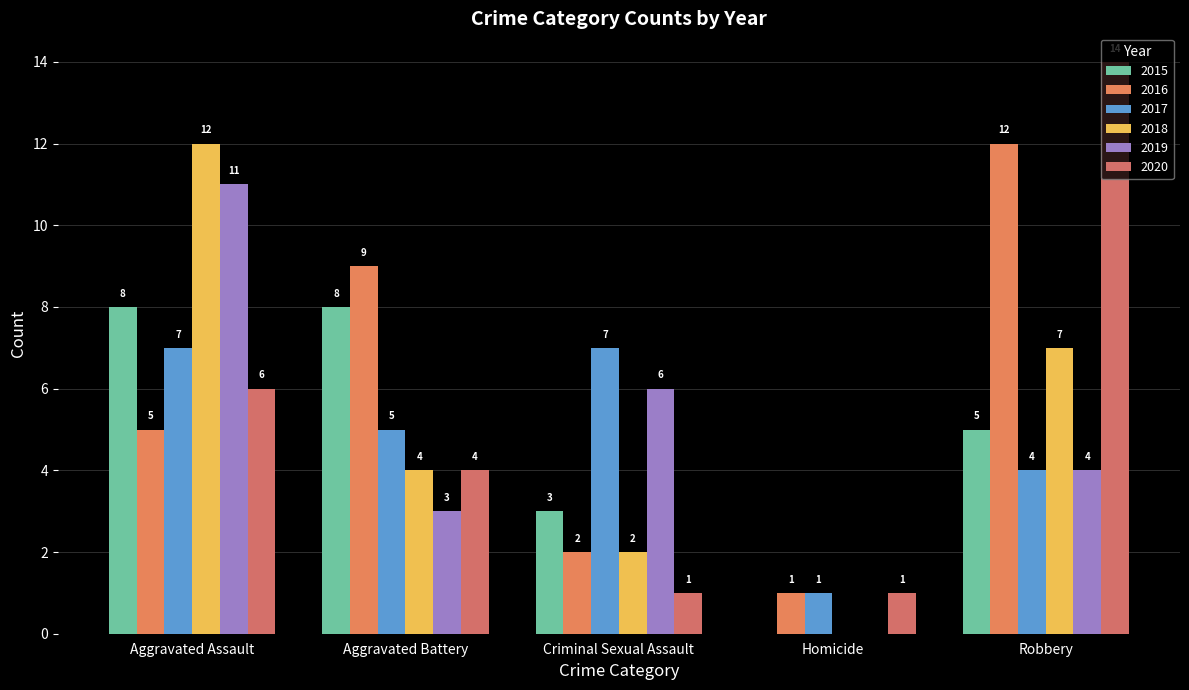

Are the bars horizontal?

No